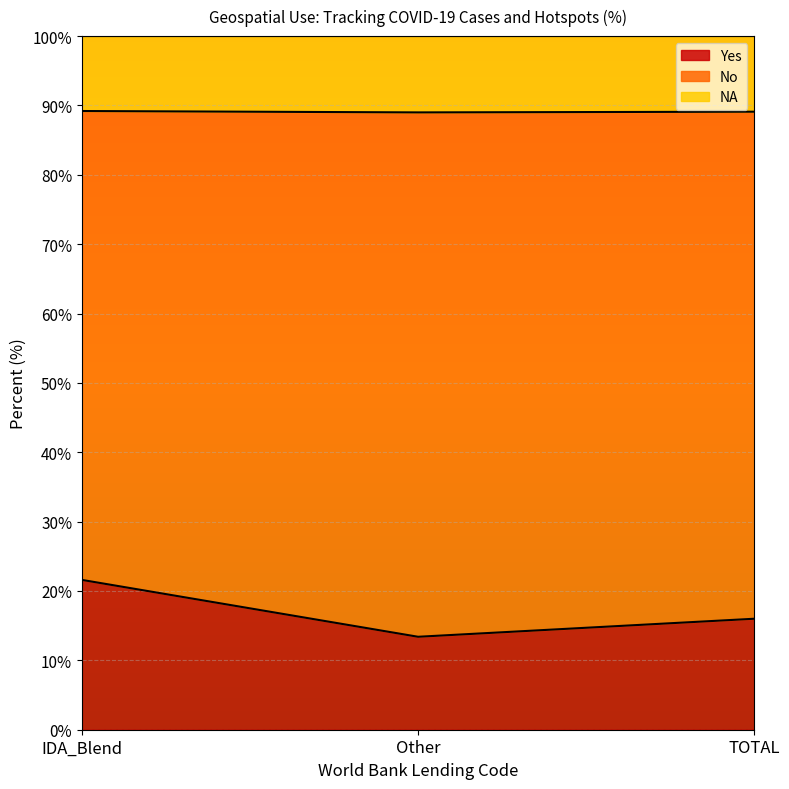

What is the total value across all series at IDA_Blend?

100.0